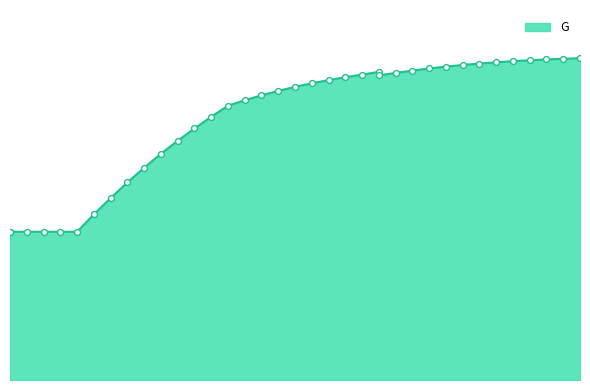

Between 30 and 110, which is larger?

110